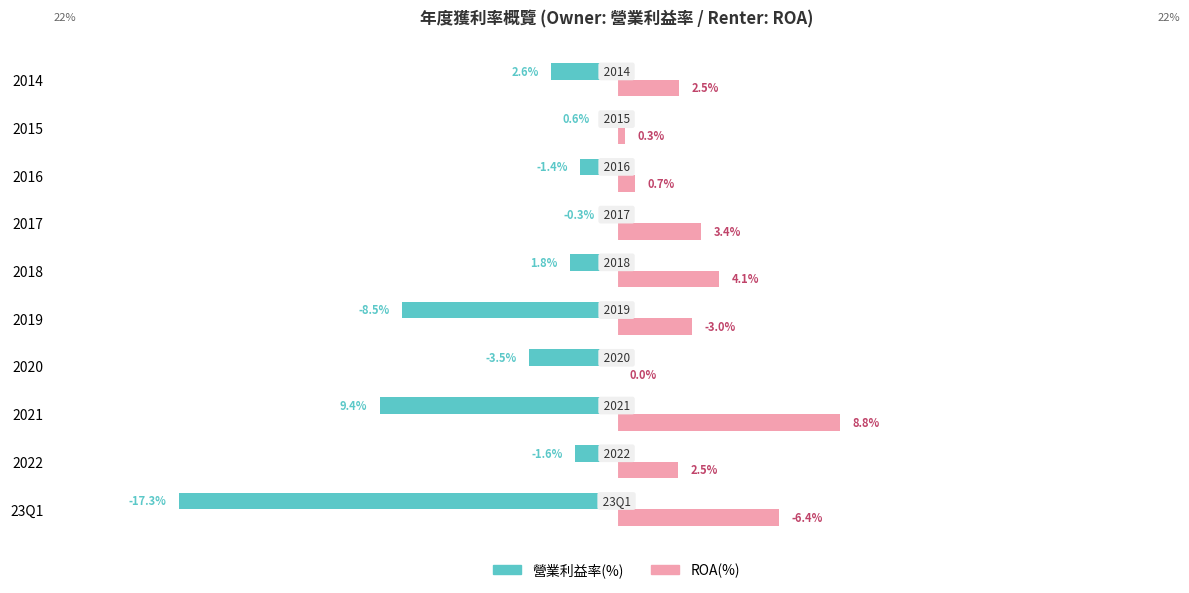

What is the smallest value displayed?

-17.3